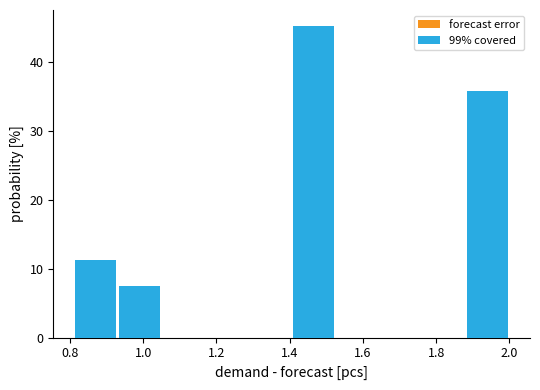

Reading left to right, transcribe this chart: for each bar, give the range it covers on the x-axis and its height. Neither the bar edges nor the heights are printed on the chart, so give them approximately, as read against the axes.

0.82 to 0.94: 11
0.94 to 1.04: 8
1.04 to 1.16: 0
1.16 to 1.28: 0
1.28 to 1.40: 0
1.40 to 1.52: 45
1.52 to 1.64: 0
1.64 to 1.76: 0
1.76 to 1.88: 0
1.88 to 2.00: 36